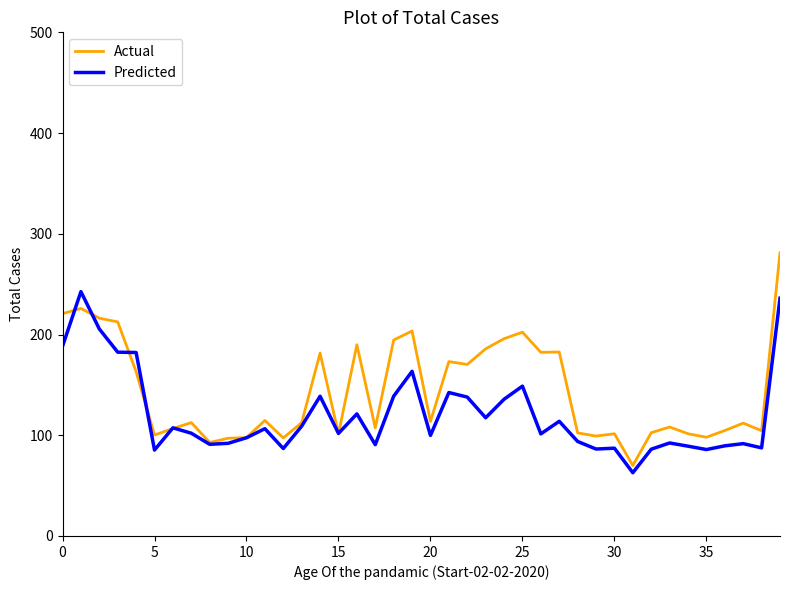

True or false: Predicted and Actual cross at least once.

True